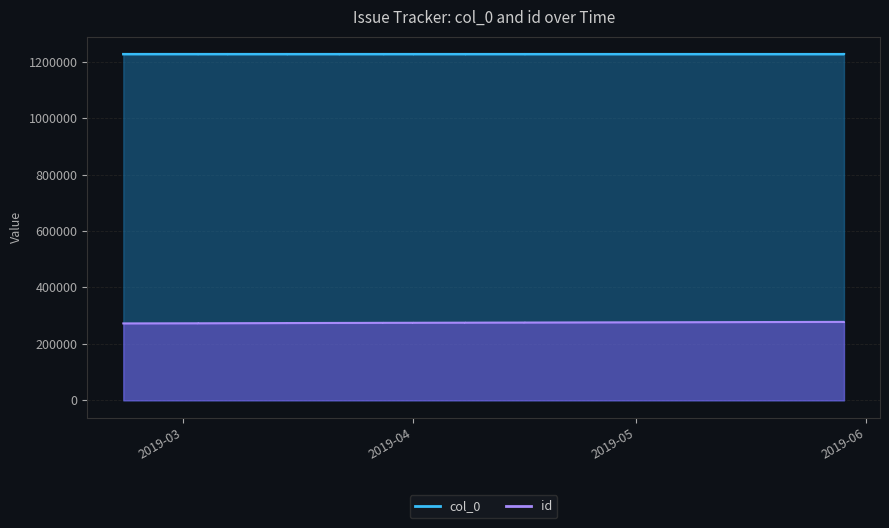

How many values exceed 1226408?

19